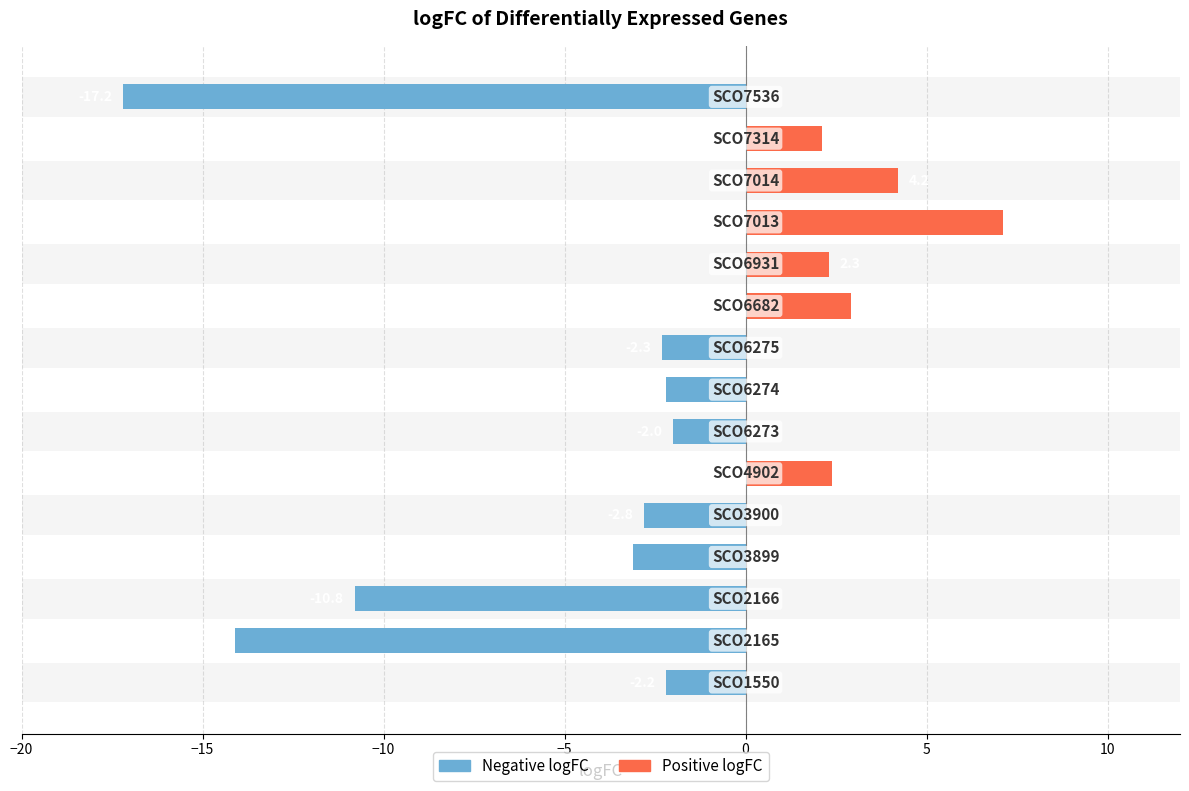

The Positive logFC series shows 0.0 at −15. True or false?

True